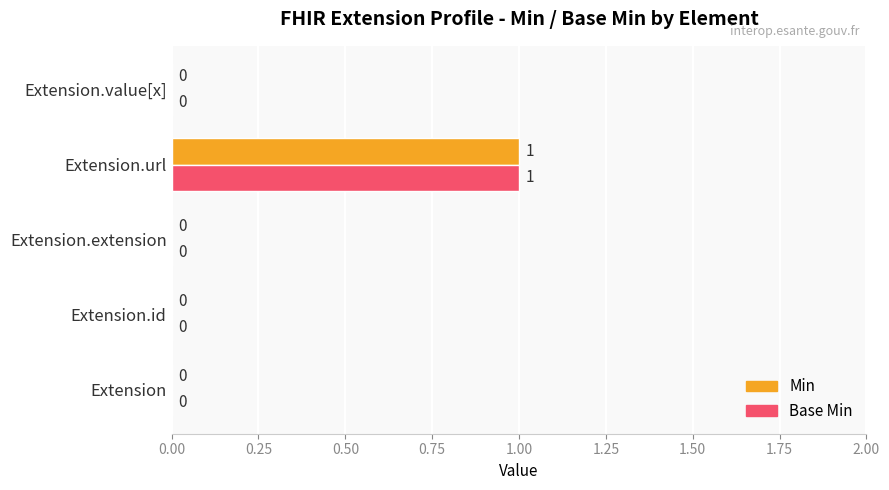

At which category is the sum across all series the highest?

Extension.url